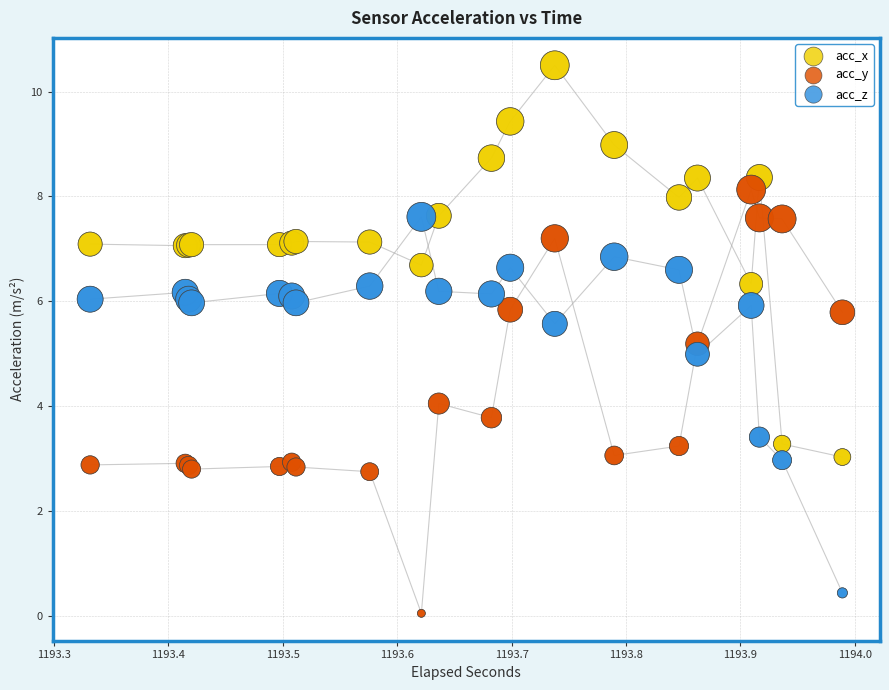

Which series reaches the maximum Y coordinate?

acc_x